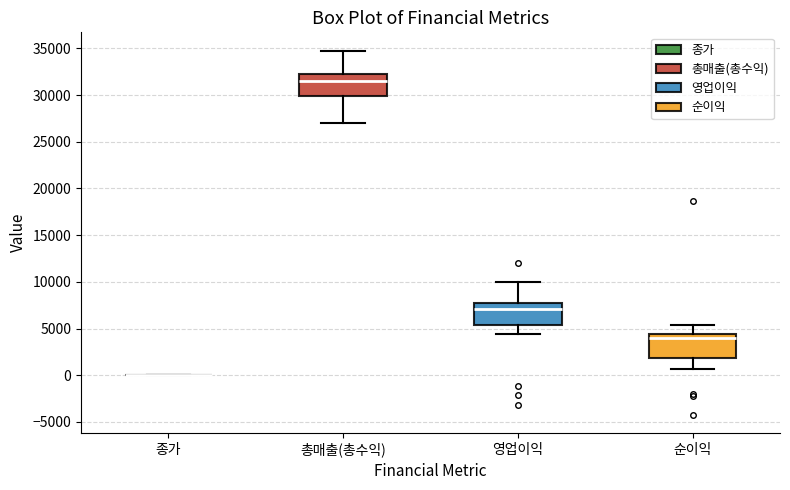

Reading left to right, transcribe this box plot: for each box, give where its median line is, the range the box spans, and where its two whiskers end, as read against the y-axis. The values are not printed on the chart, so give them approximately, as read against the axis.

종가: box collapsed to a line at 0, whiskers 0 to 0
총매출(총수익): median 31500, box 30000 to 32000, whiskers 27000 to 35000
영업이익: median 7000, box 5500 to 7500, whiskers 4500 to 10000
순이익: median 4000, box 2000 to 4500, whiskers 500 to 5500